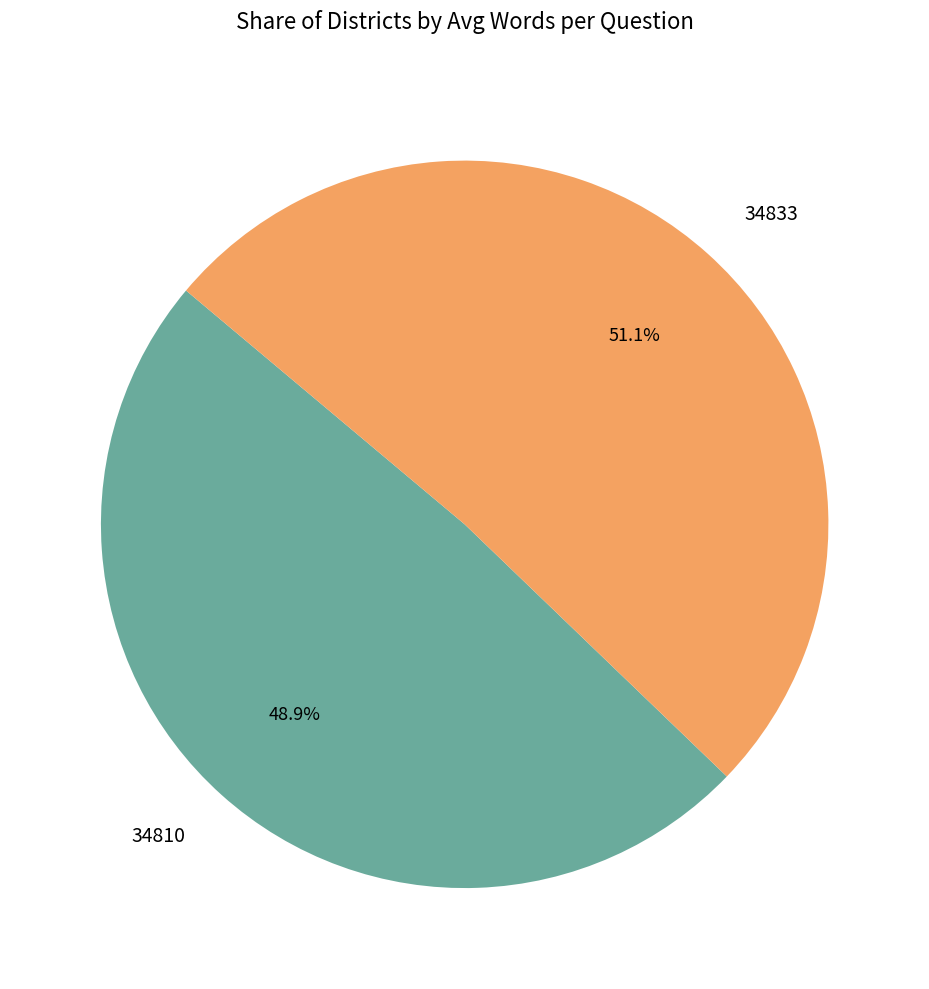

Which slice is the smallest?

34810